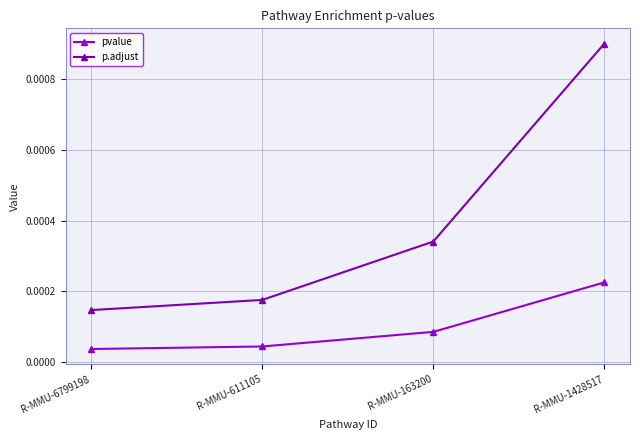

What is the label of the 2nd point from the right?

R-MMU-163200